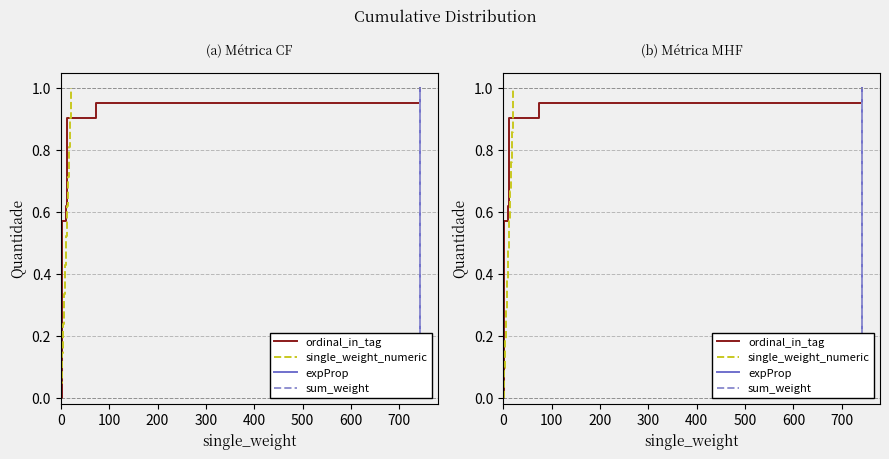

True or false: sum_weight and single_weight_numeric intersect in this chart.

False